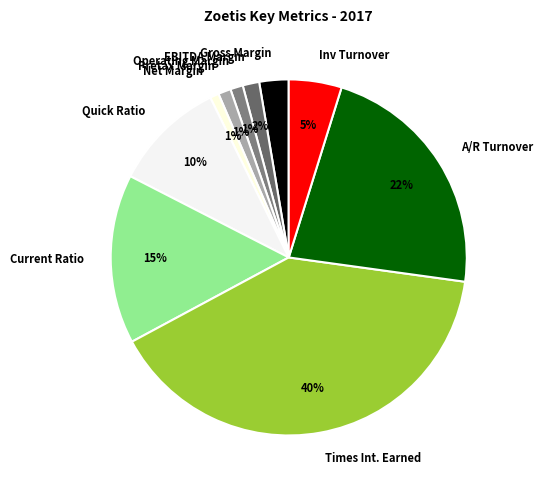

Which slice is the largest?

Times Int. Earned